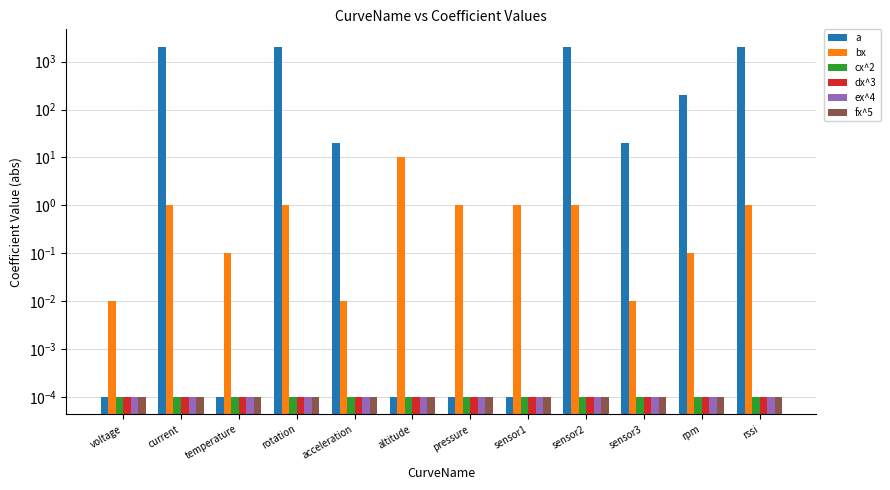

At which label is bx closest to 5?

current